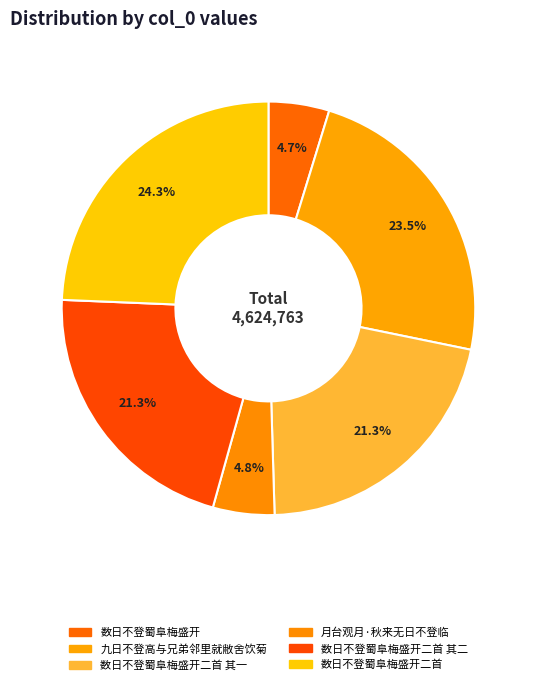

How many slices are in this pie chart?

6